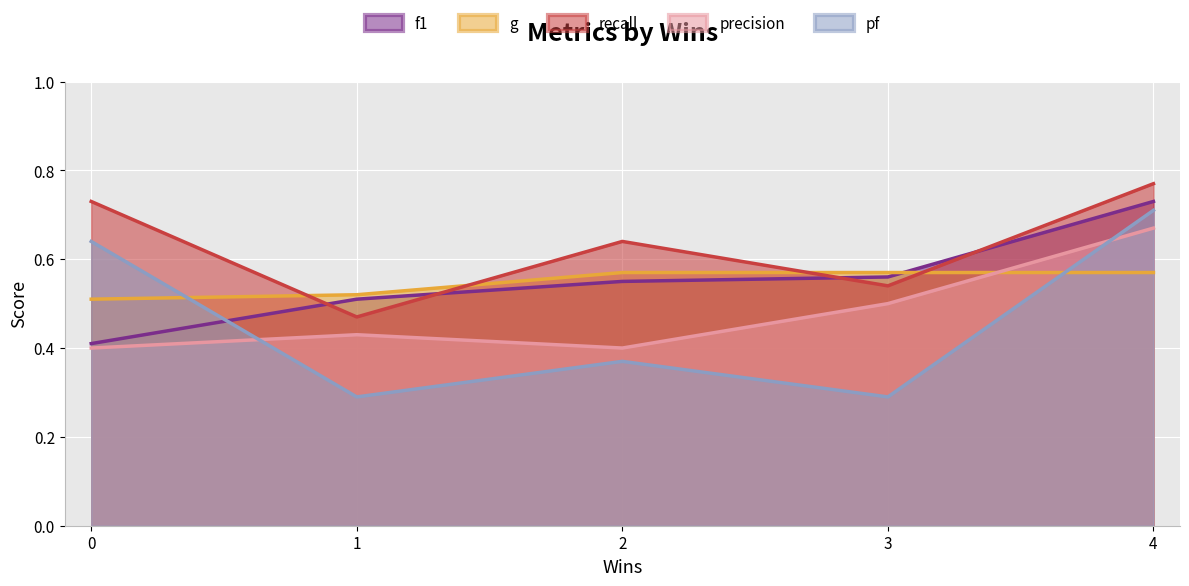

How many lines are shown in the chart?

5